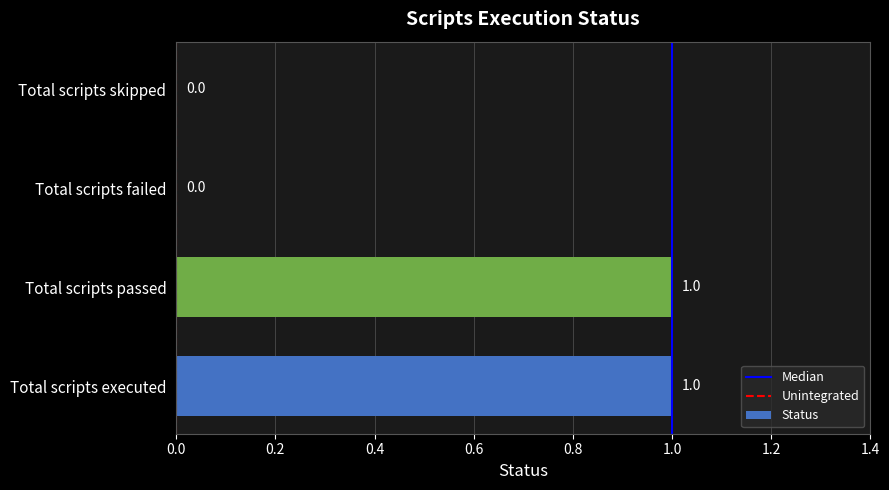

Between Total scripts failed and Total scripts executed, which is larger?

Total scripts executed